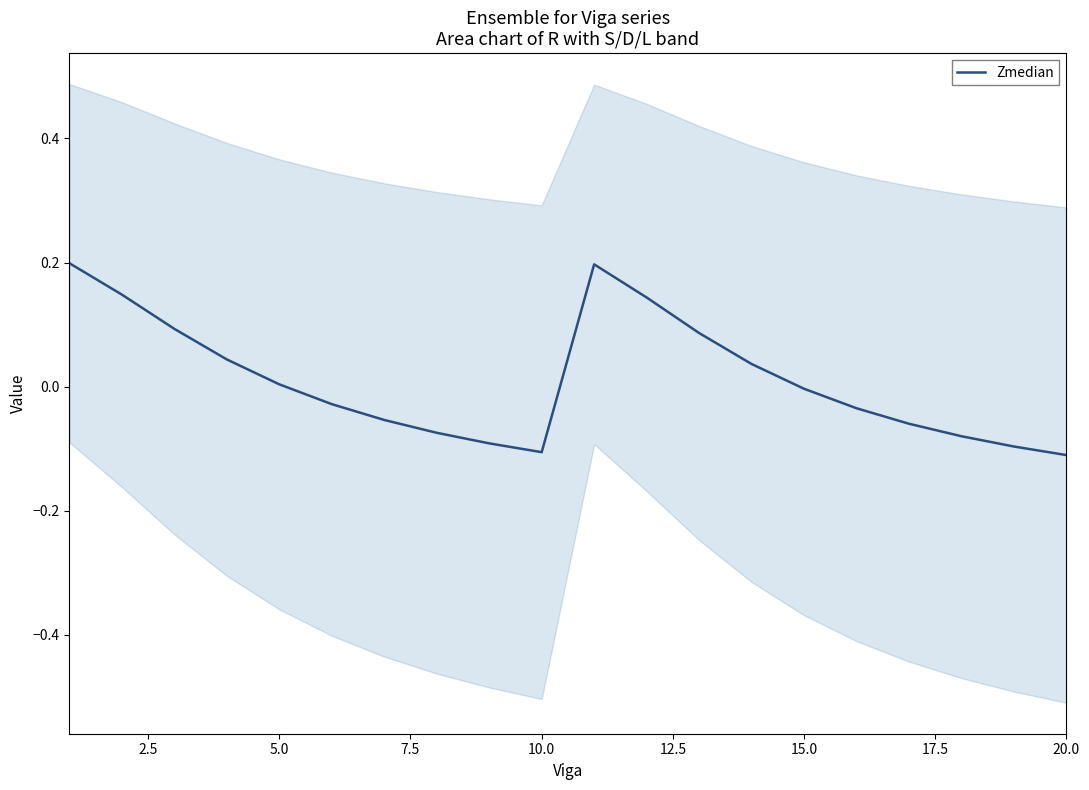

Does the chart have visible grid lines?

No